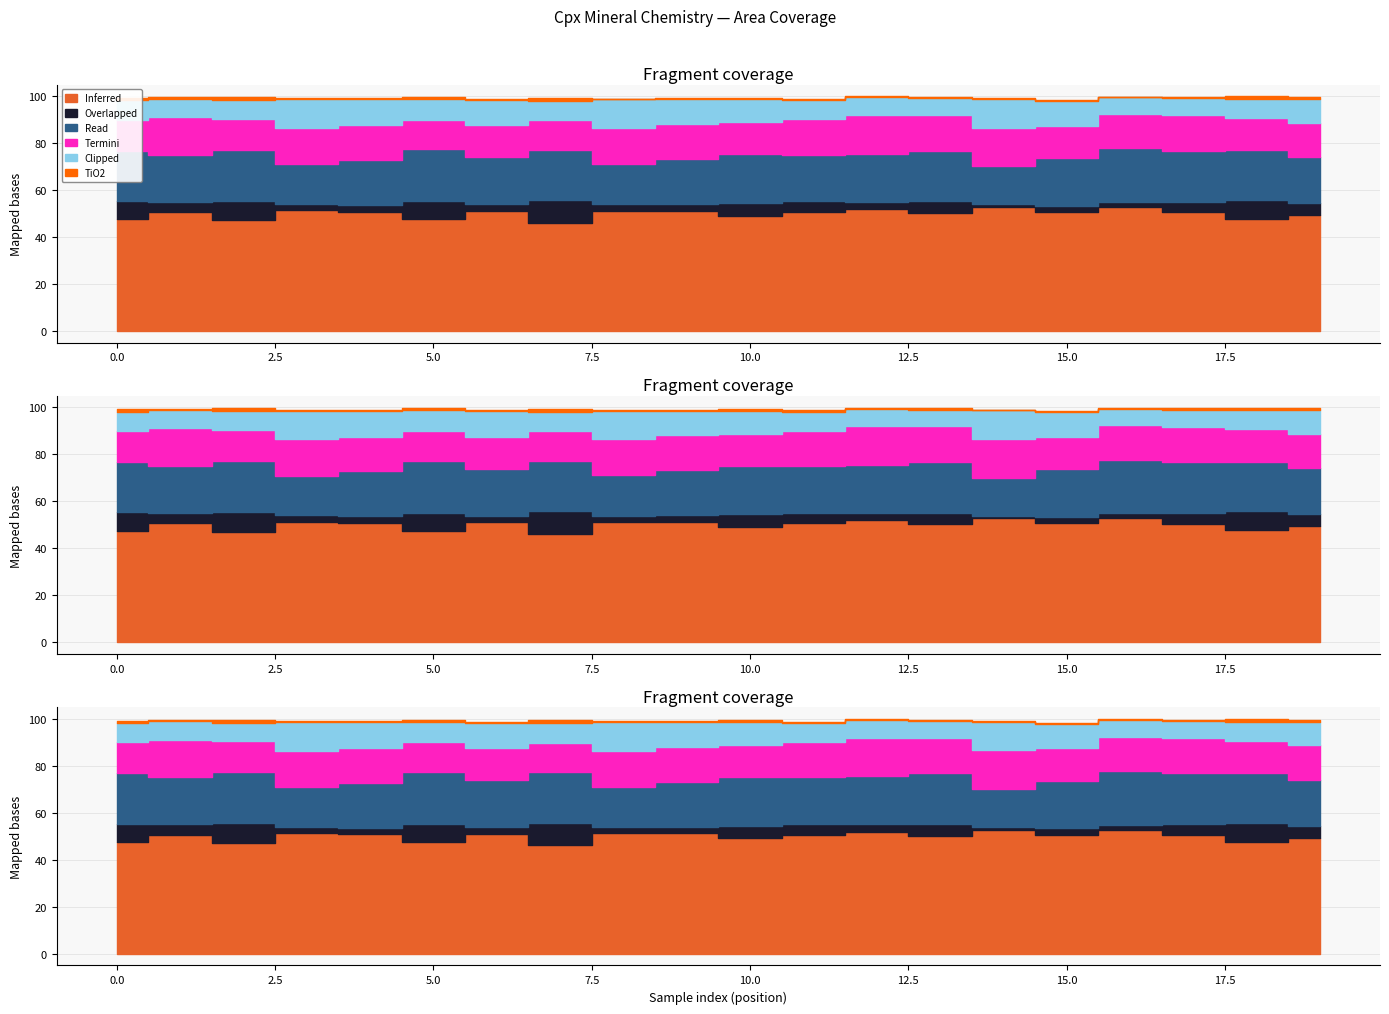

True or false: Al2O3_Cpx and TiO2_Cpx intersect in this chart.

False